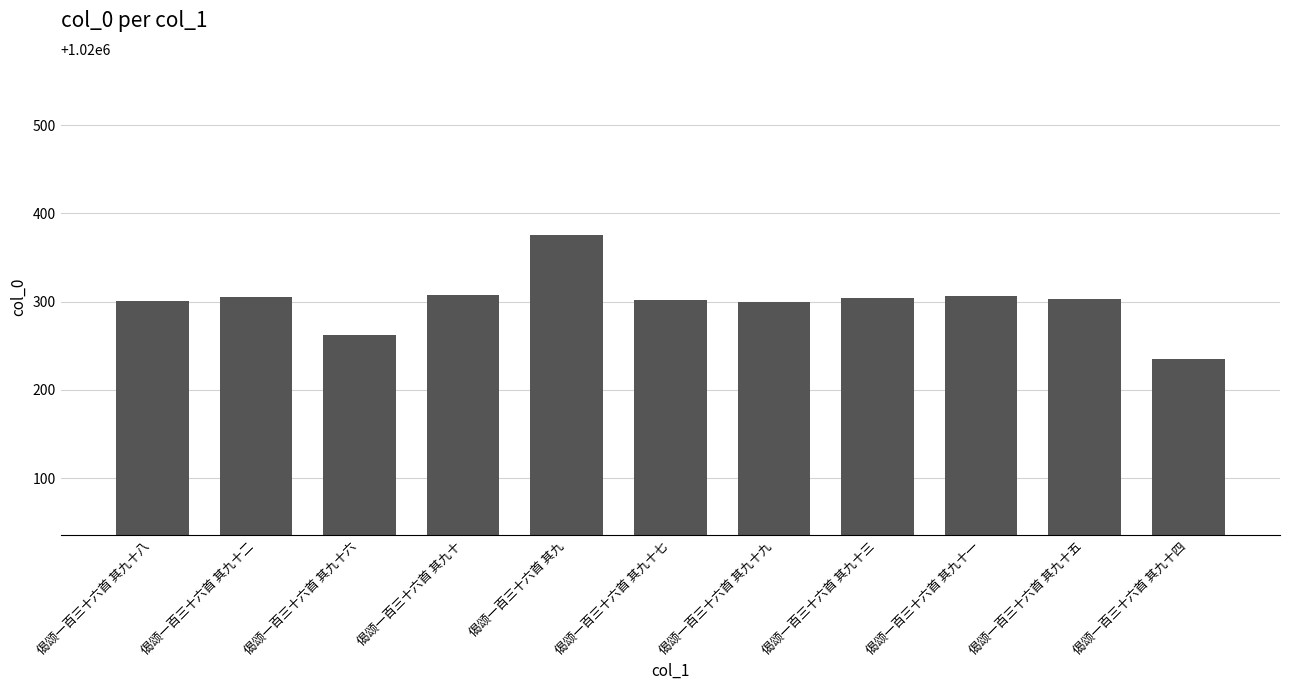

Are the bars grouped side by side (vs. stacked)?

No